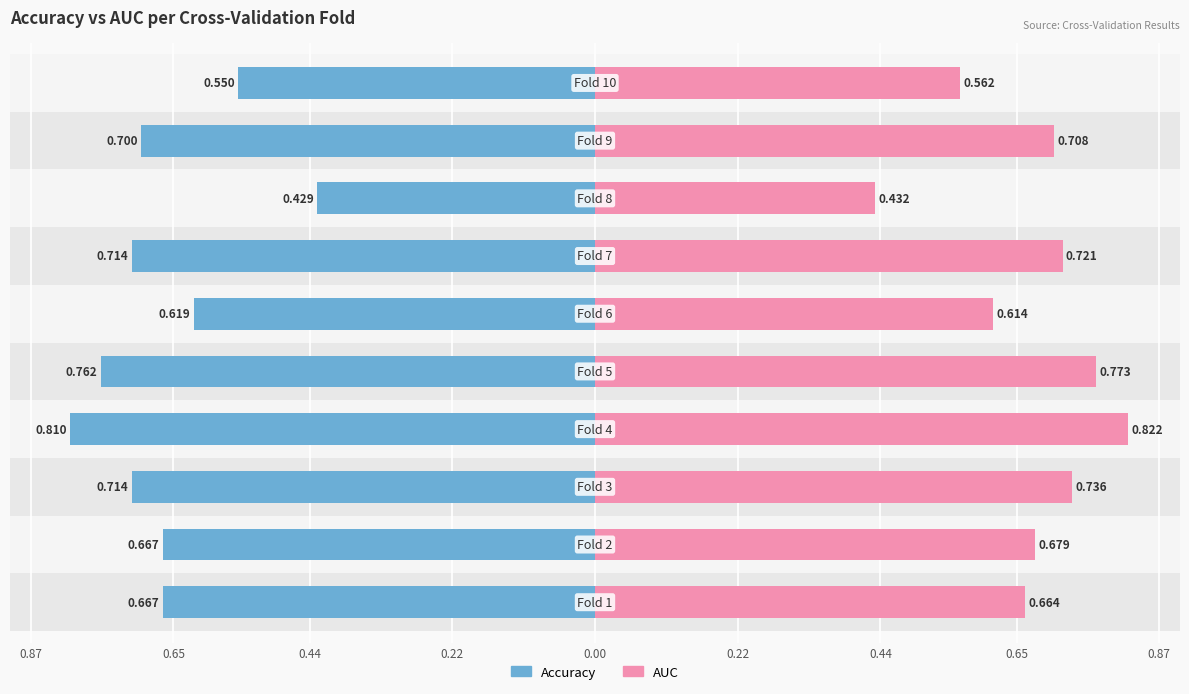

What is the value of the auc bar at the 6th from the left?

0.6